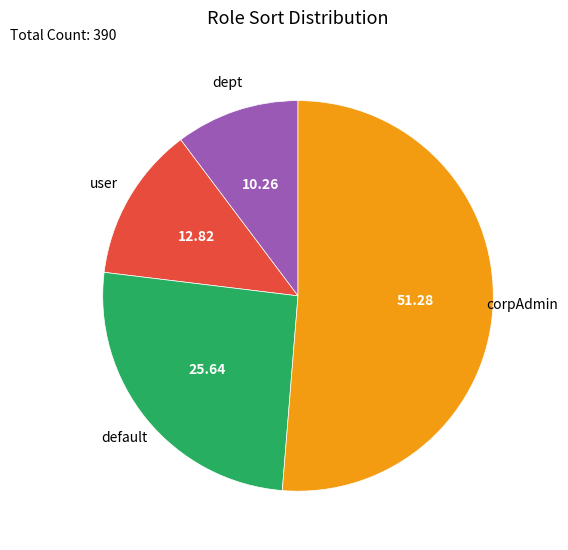

Is the sum of default and dept greater than half?

No